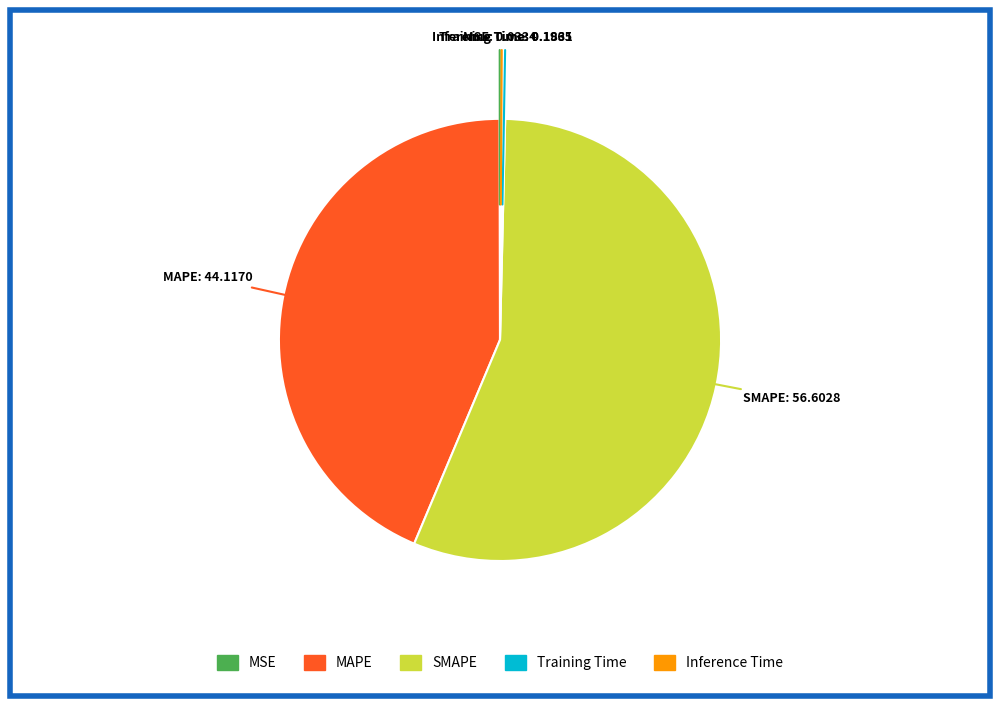

What is the largest slice in the pie chart?

SMAPE